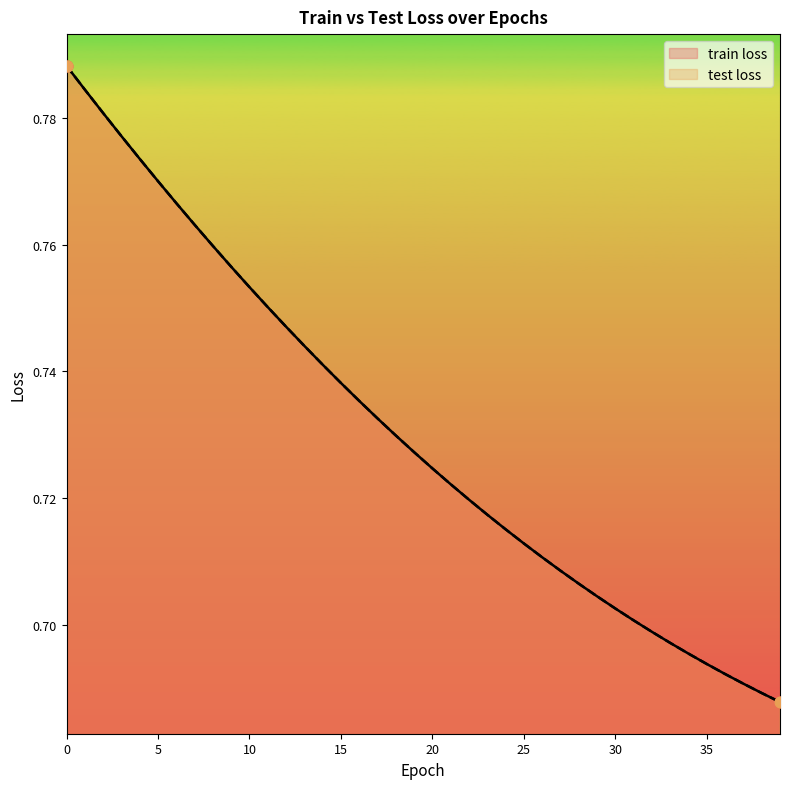

What is the total value across all series at 37?

1.4